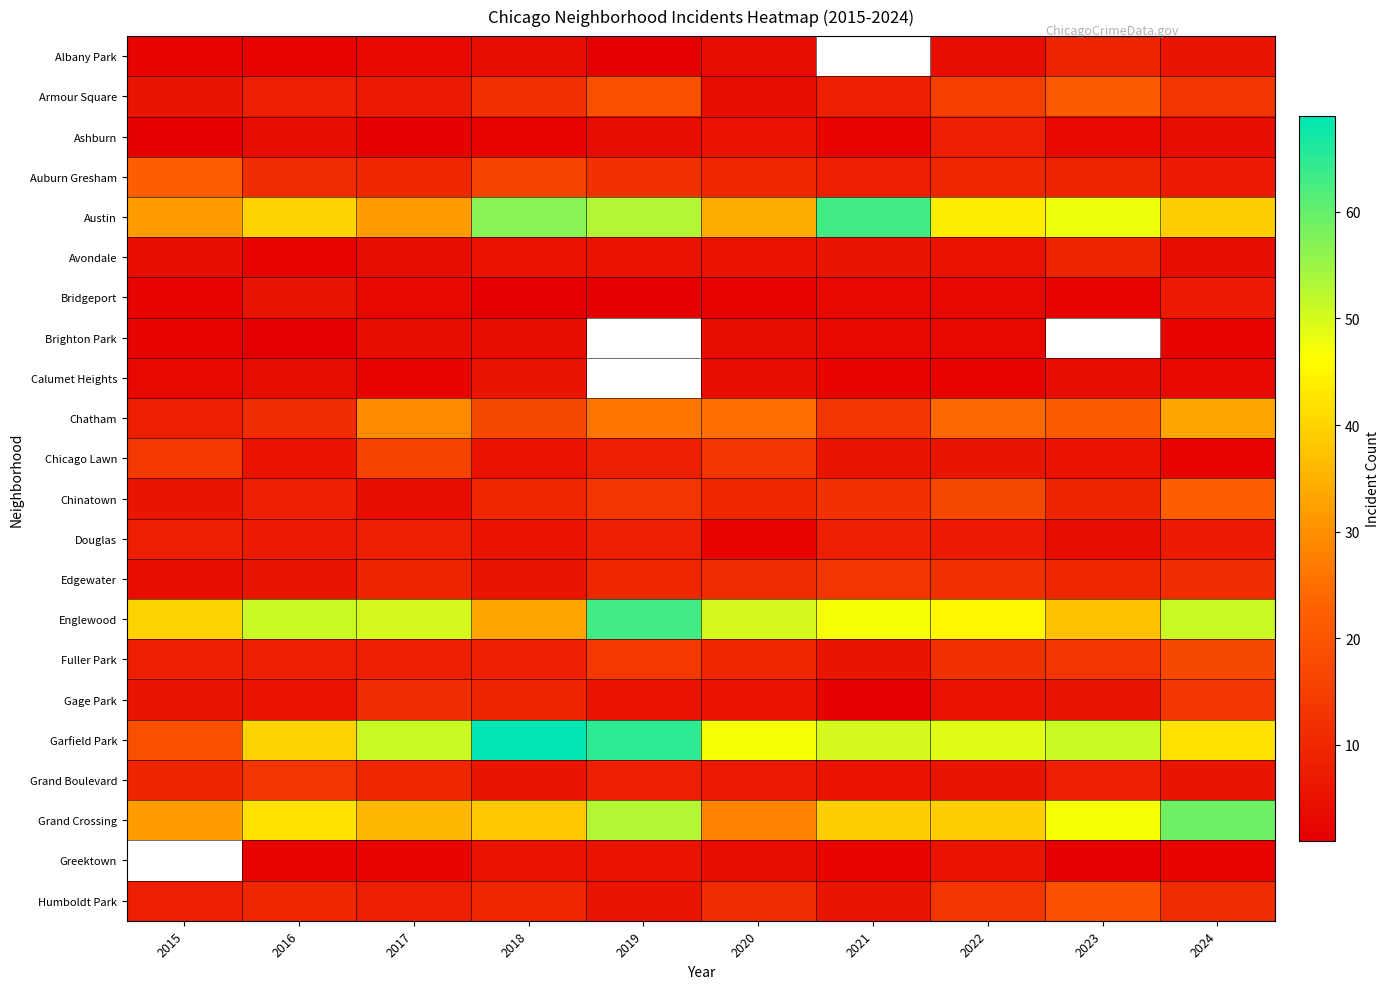

Rank the series by their maximum value, from lowest to highest.

Brighton Park, Calumet Heights, Bridgeport, Ashburn, Douglas, Albany Park, Avondale, Edgewater, Gage Park, Grand Boulevard, Chicago Lawn, Fuller Park, Humboldt Park, Armour Square, Auburn Gresham, Chinatown, Chatham, Grand Crossing, Austin, Englewood, Garfield Park, Greektown